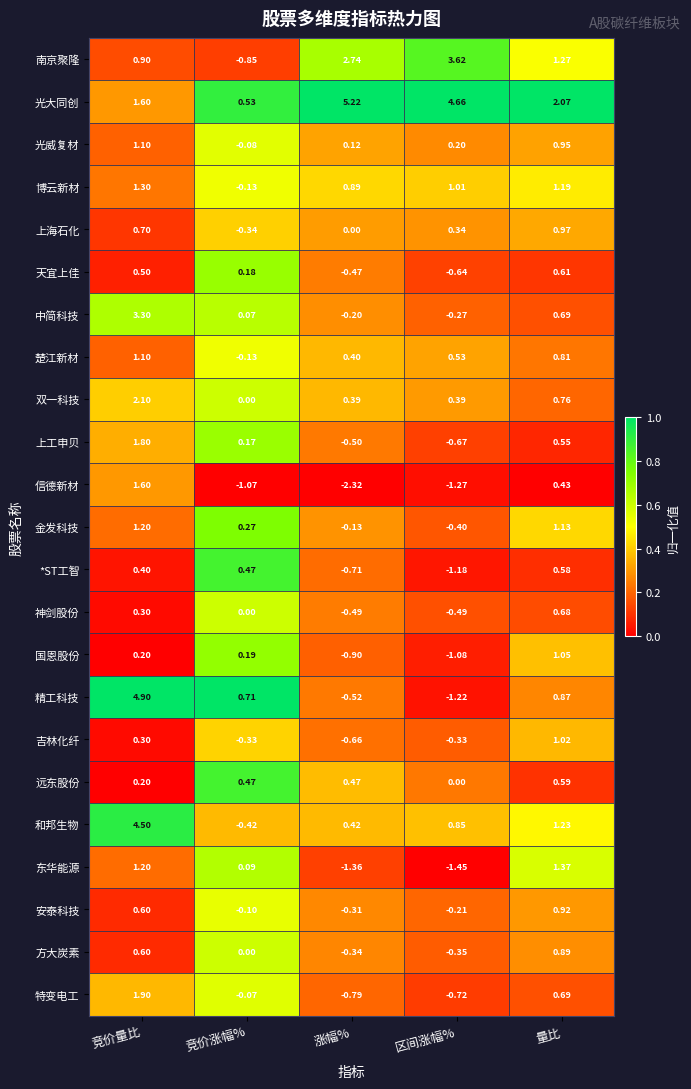

At which label is 和邦生物 closest to 2?

量比